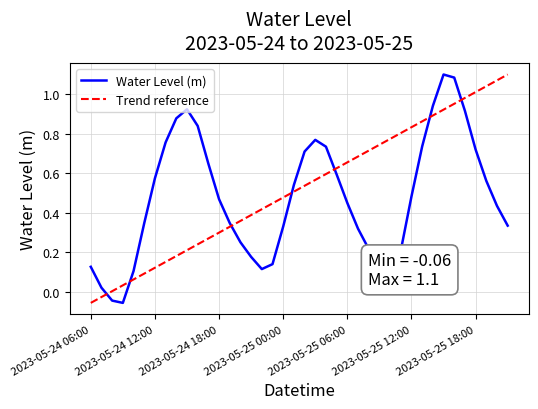

What is the label of the 40th point from the right?

2023-05-24 06:00